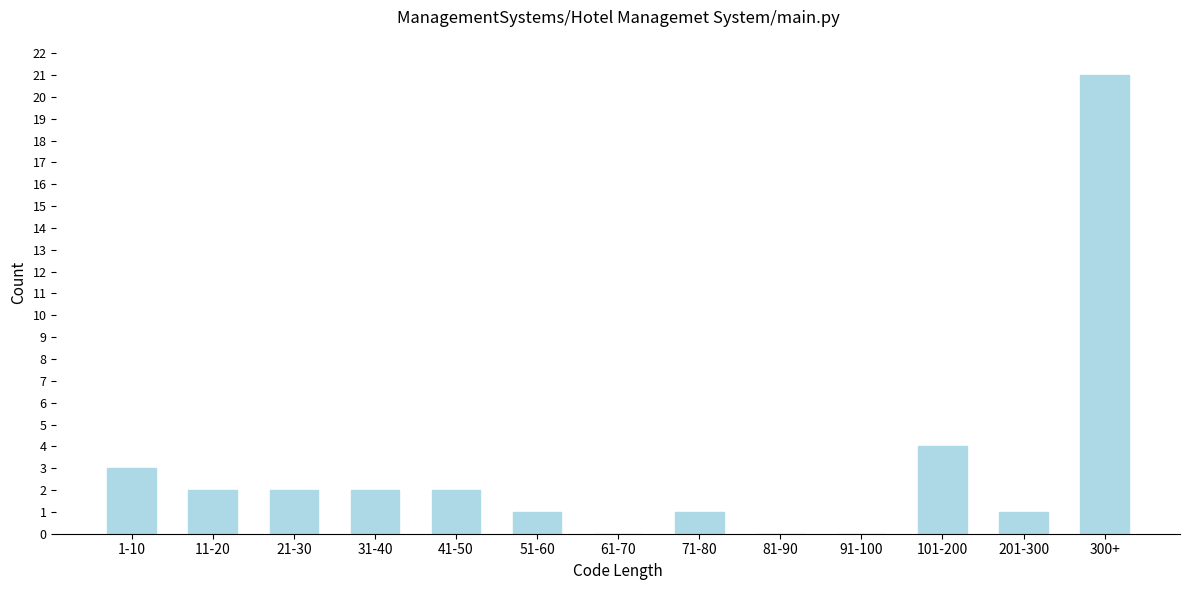

Reading left to right, extract all data points from this chart.

1-10=3	11-20=2	21-30=2	31-40=2	41-50=2	51-60=1	61-70=0	71-80=1	81-90=0	91-100=0	101-200=4	201-300=1	300+=21